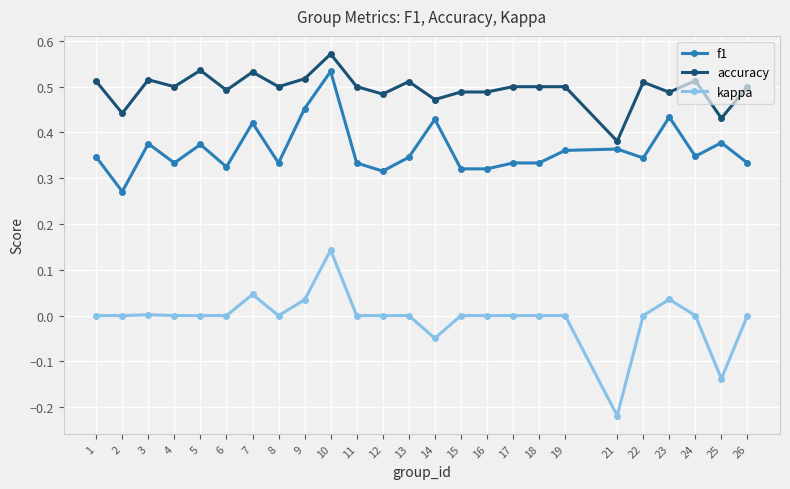

Is the value of accuracy at 10 greater than the value of f1 at 5?

Yes